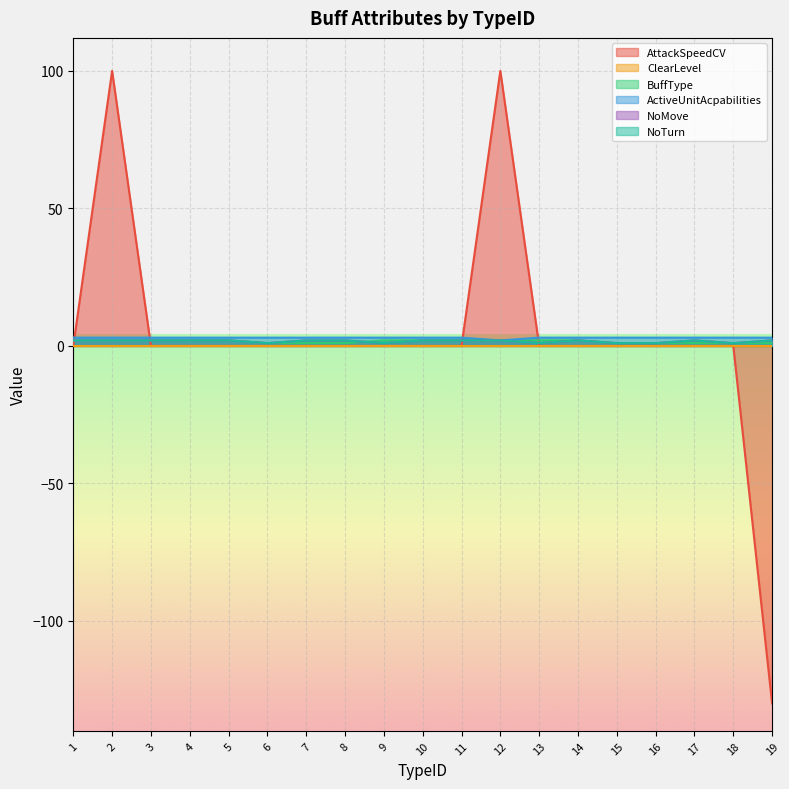

Which has a higher value, 13 or 16?

13